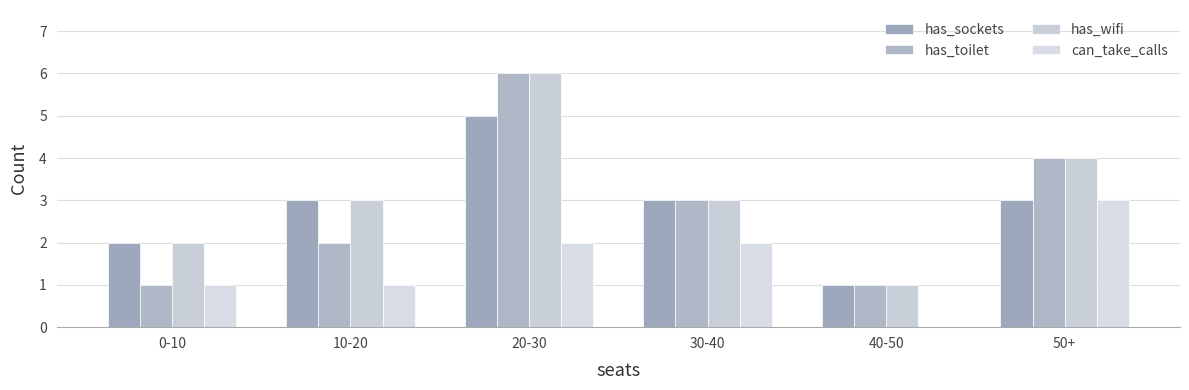

List the series in order of their peak value, lowest first.

can_take_calls, has_sockets, has_toilet, has_wifi